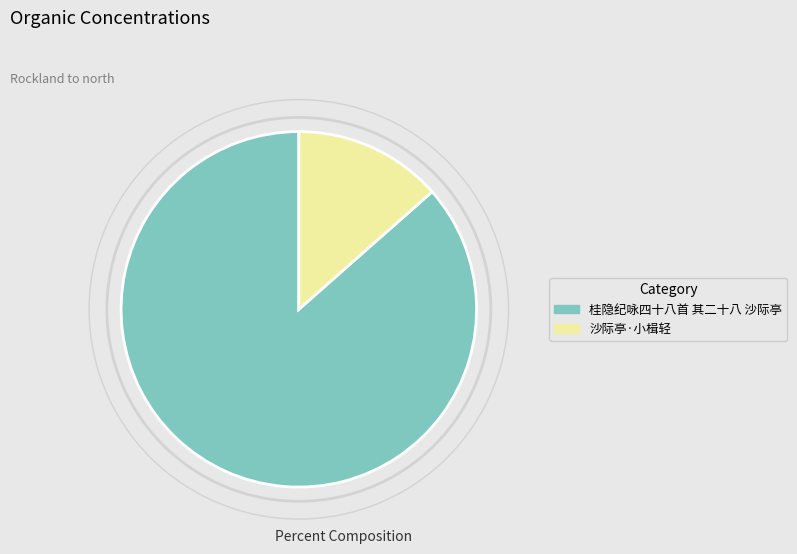

Combined, do 桂隐纪咏四十八首 其二十八 沙际亭 and 沙际亭·小楫轻 account for over 50%?

Yes